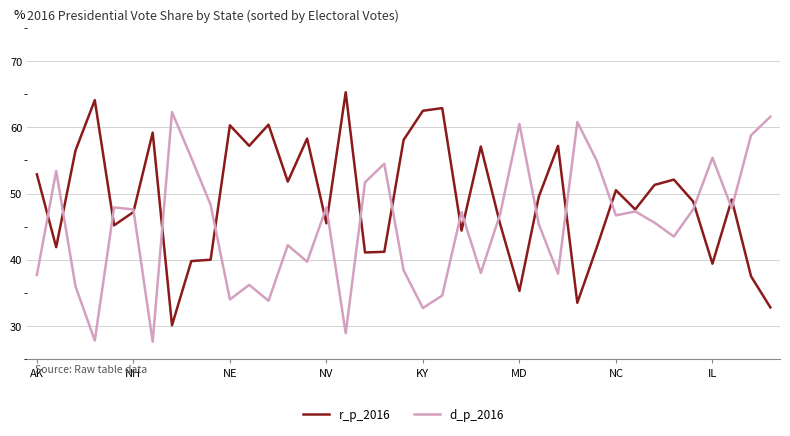

Which series has the largest total across all categories?

r_p_2016